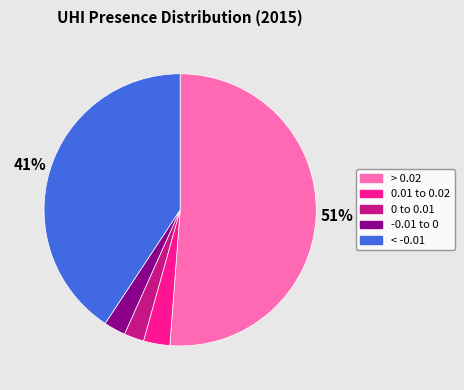

Is it true that 0.01 to 0.02 is 9% of the pie?

False